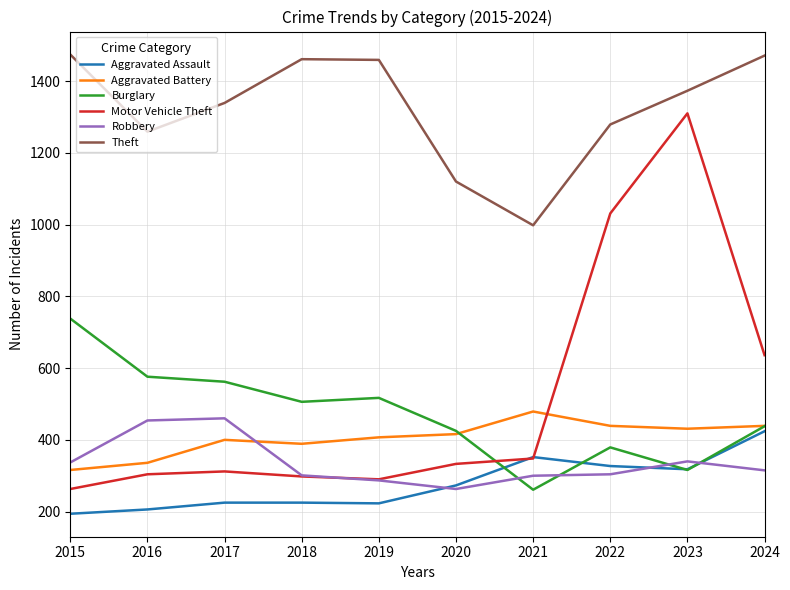

True or false: Theft and Robbery intersect in this chart.

False